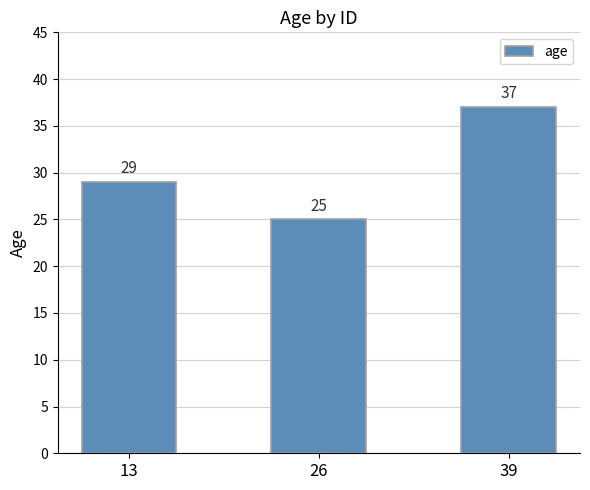

Is it true that the value at 13 is 19?

False